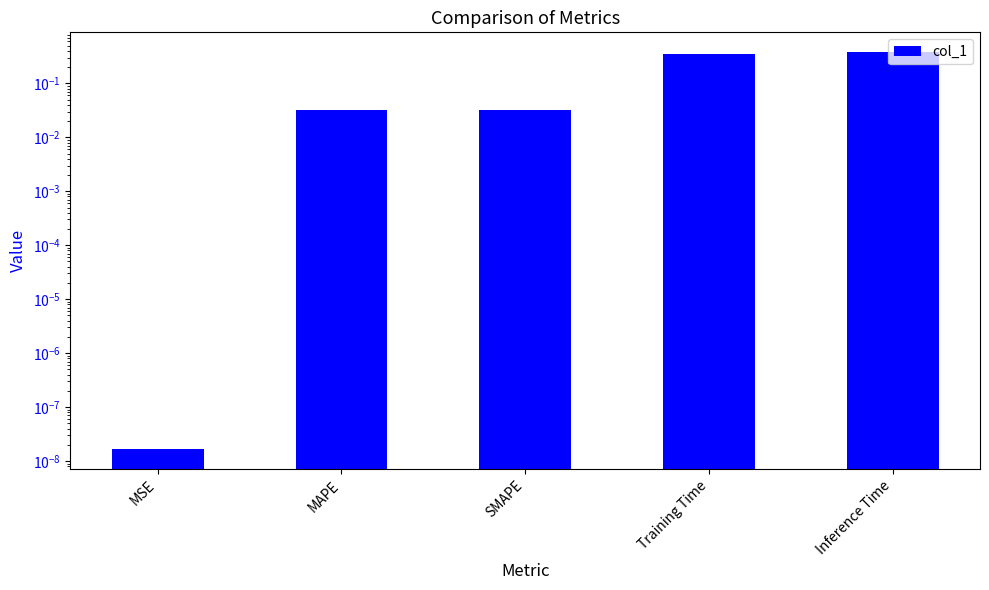

How many categories are shown in the chart?

5